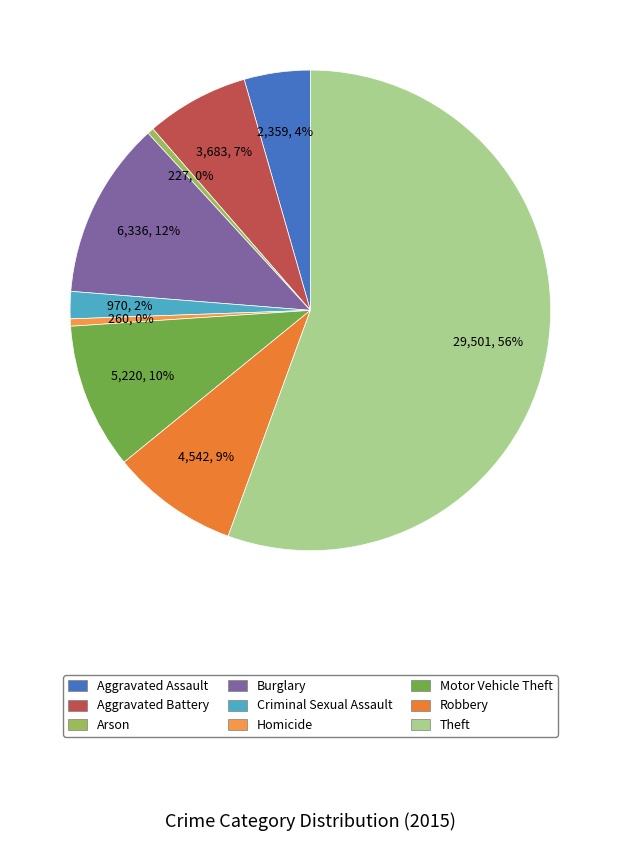

To the nearest percent, what percentage of the pie is Criminal Sexual Assault?

2%